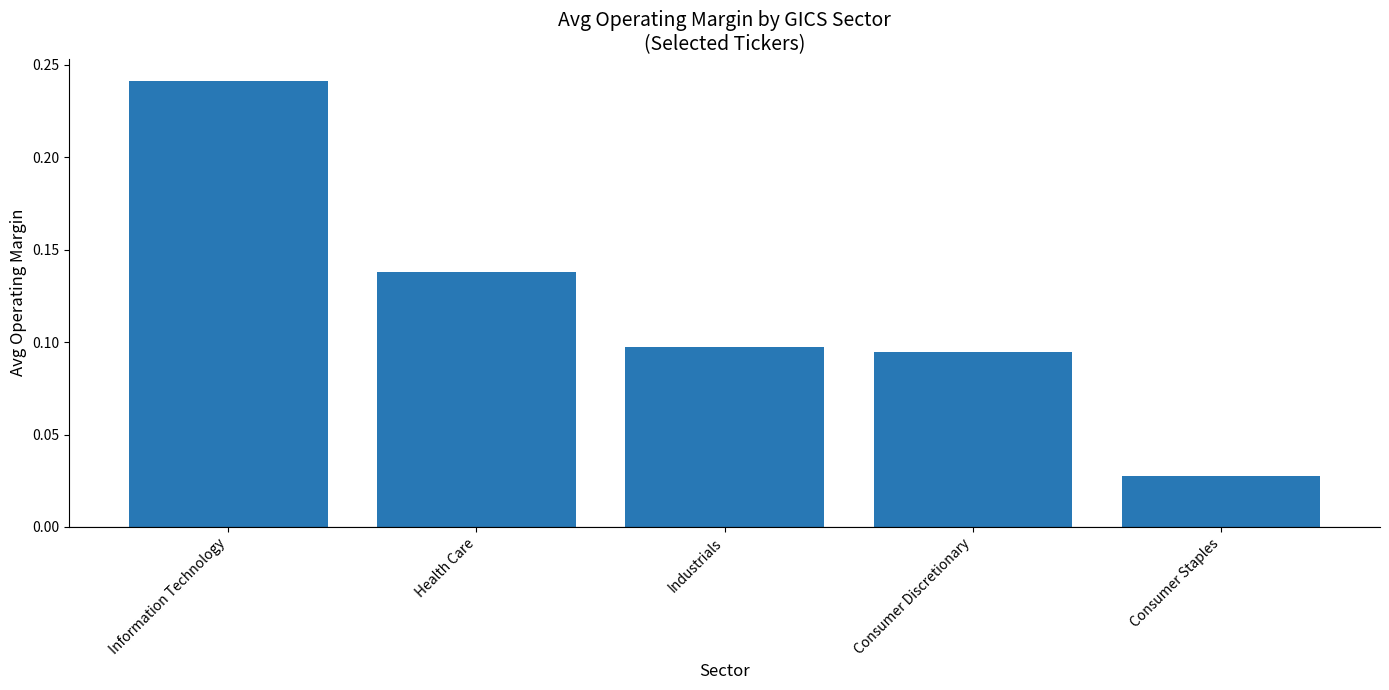

What is the label of the 2nd bar from the left?

Health Care